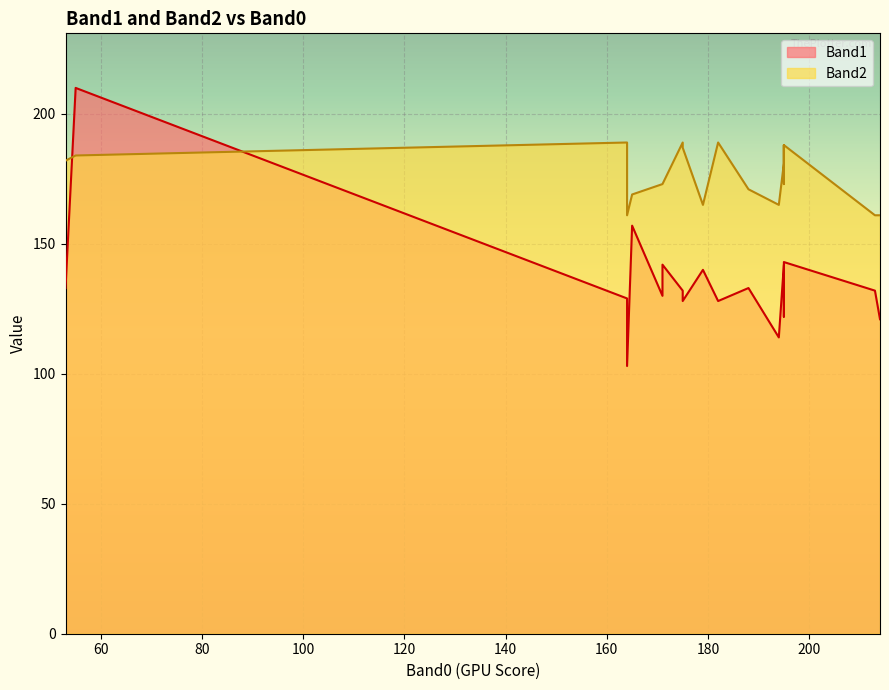

At which label is Band1 closest to 156?

165